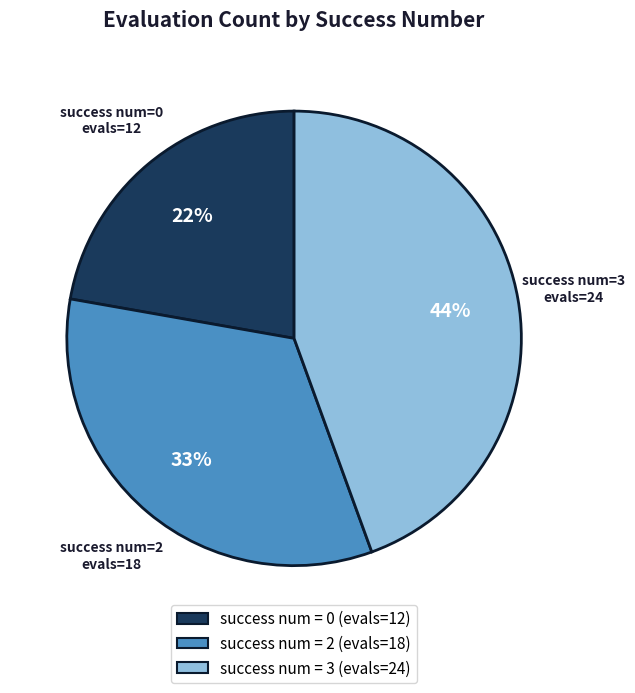

To the nearest percent, what is the average slice percentage?

33%